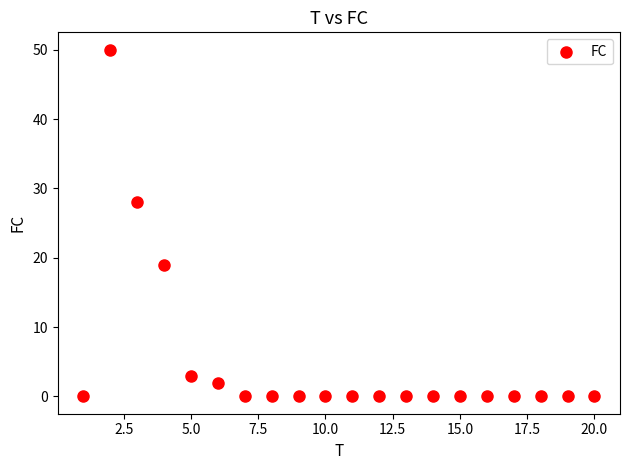

What is the range of Y values (max minus min)?

50